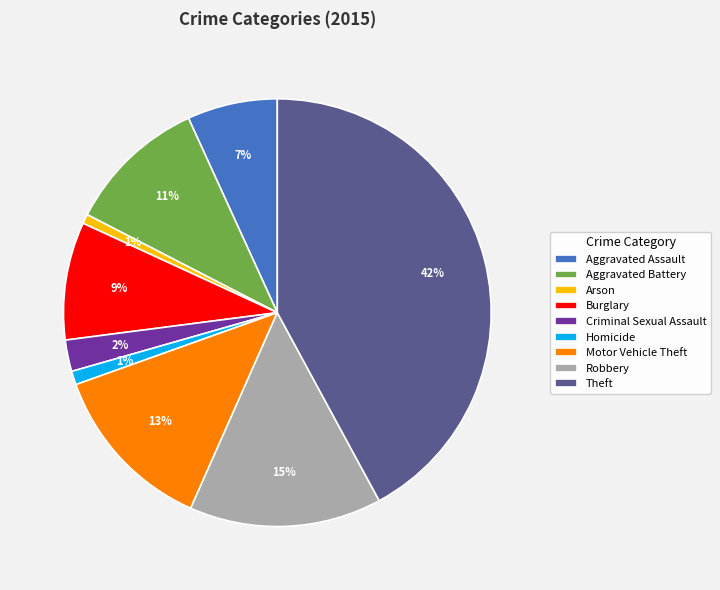

Which category has the biggest portion of the pie?

Theft